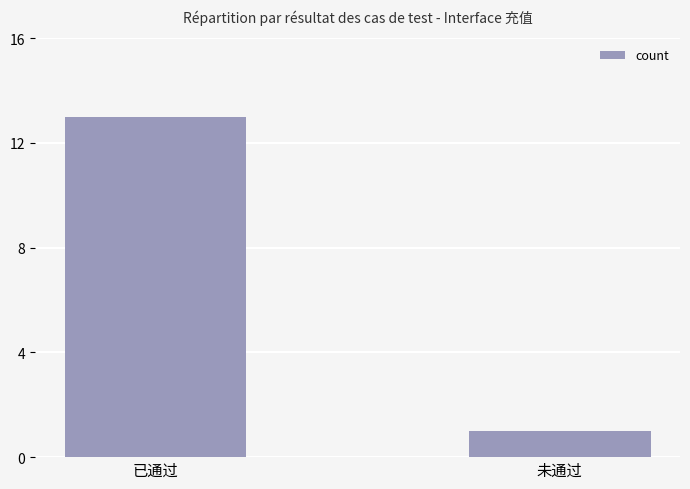

What is the label of the 1st bar from the left?

已通过